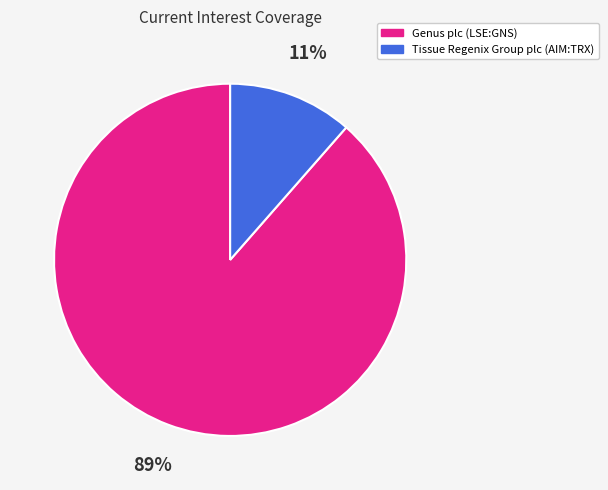

Which slice is the largest?

Genus plc (LSE:GNS)